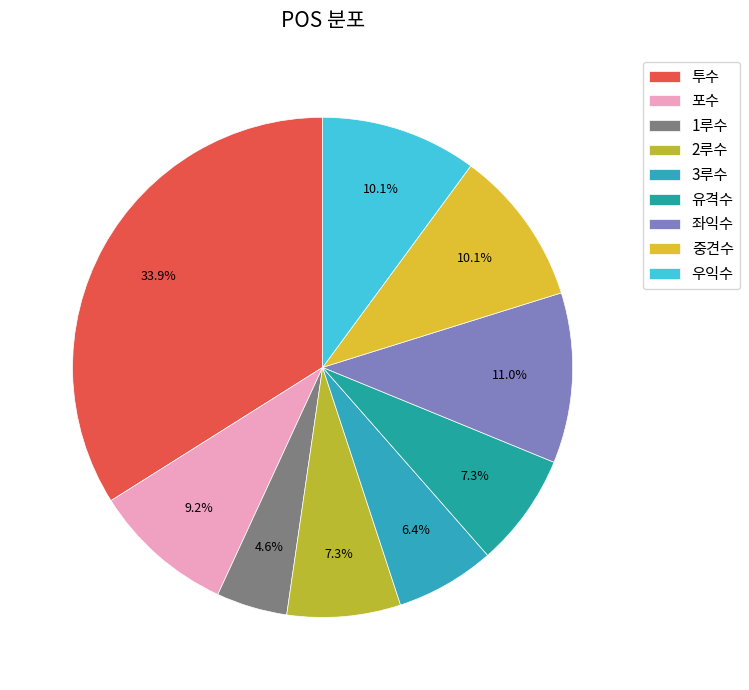

What is the smallest slice in the pie chart?

1루수